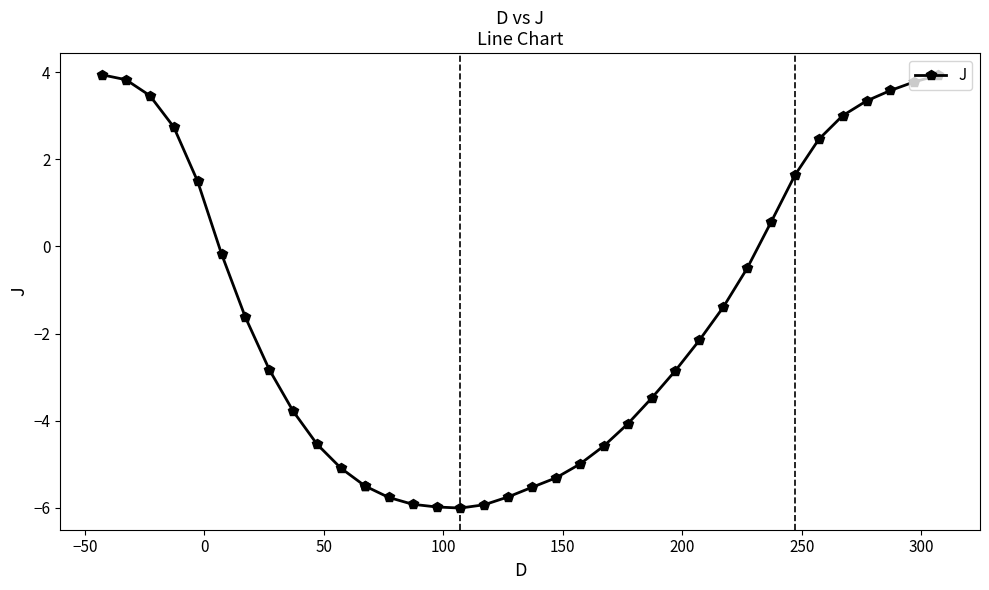

What is the difference between the second highest and minimum values?

9.9